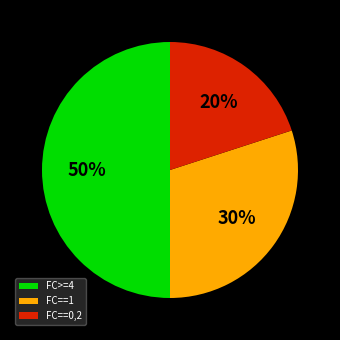

Does FC==1 represent more than half of the total?

No